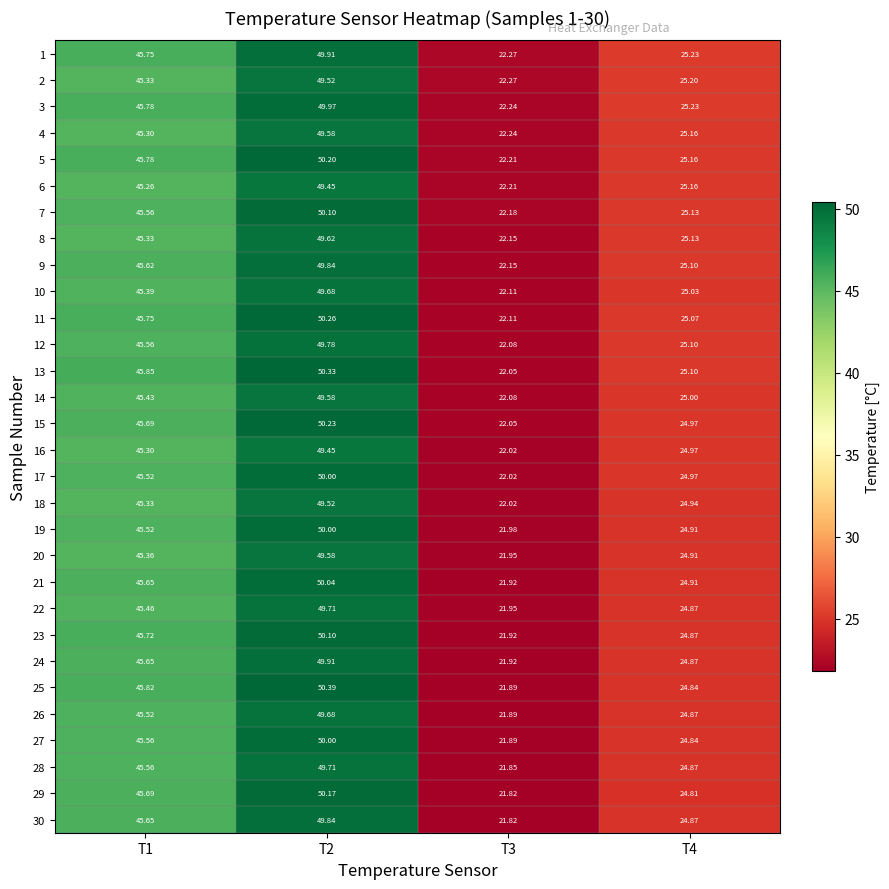

Is the value of 1 at T4 greater than the value of 8 at T4?

Yes